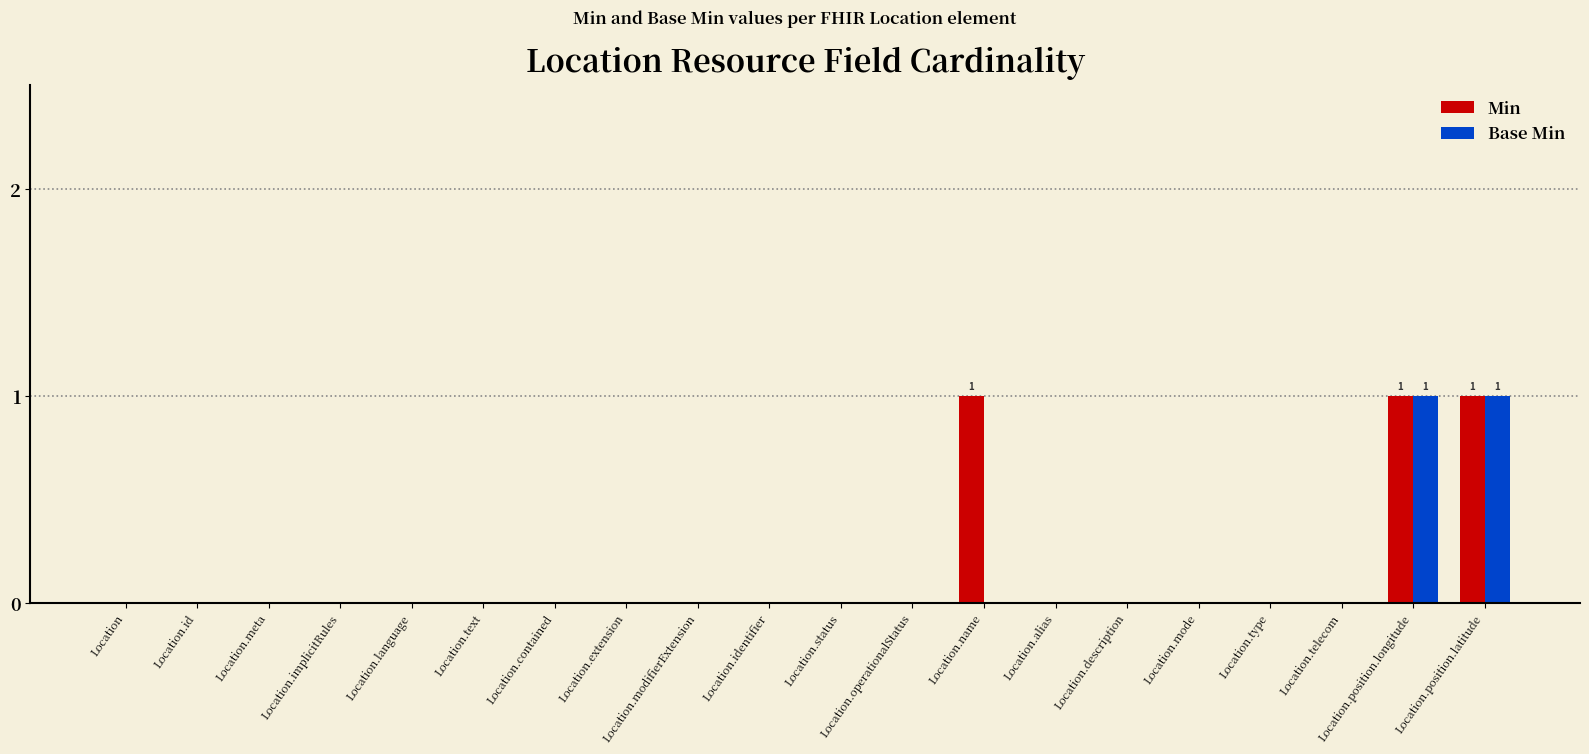

Reading right to left, extract all data points from this chart.

Min: Location.position.latitude=1	Location.position.longitude=1	Location.telecom=0	Location.type=0	Location.mode=0	Location.description=0	Location.alias=0	Location.name=1	Location.operationalStatus=0	Location.status=0	Location.identifier=0	Location.modifierExtension=0	Location.extension=0	Location.contained=0	Location.text=0	Location.language=0	Location.implicitRules=0	Location.meta=0	Location.id=0	Location=0
Base Min: Location.position.latitude=1	Location.position.longitude=1	Location.telecom=0	Location.type=0	Location.mode=0	Location.description=0	Location.alias=0	Location.name=0	Location.operationalStatus=0	Location.status=0	Location.identifier=0	Location.modifierExtension=0	Location.extension=0	Location.contained=0	Location.text=0	Location.language=0	Location.implicitRules=0	Location.meta=0	Location.id=0	Location=0